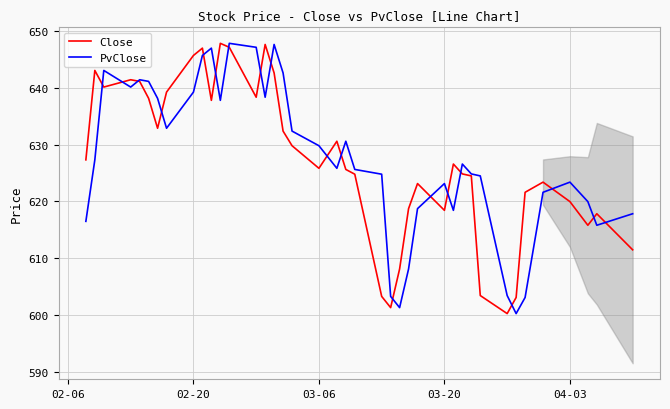

What is the maximum value for PvClose?

647.9